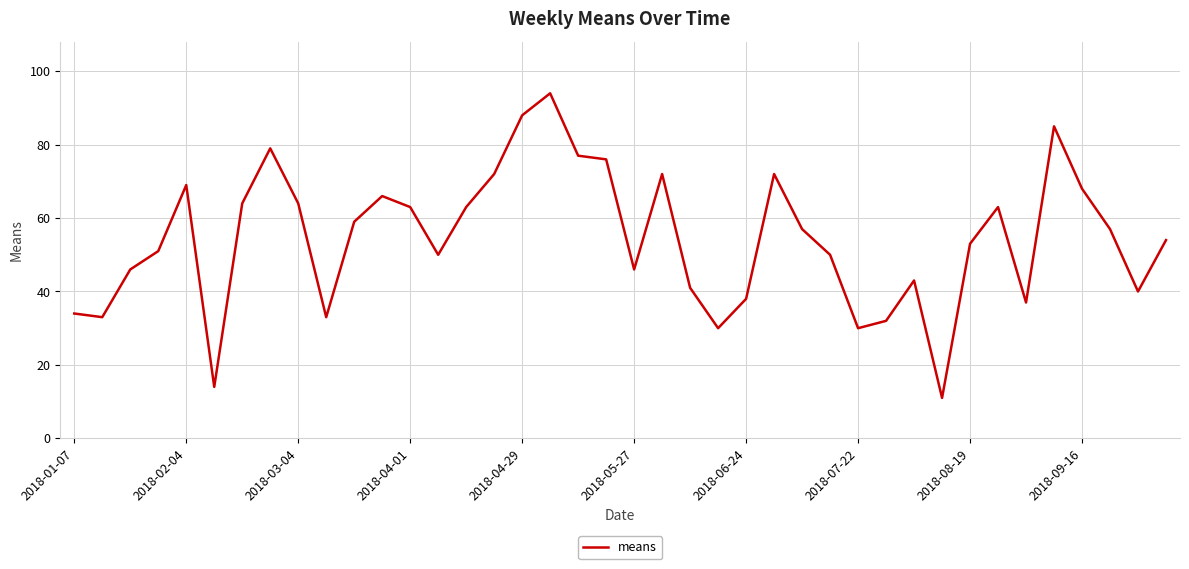

What is the difference between the maximum and minimum values?

83